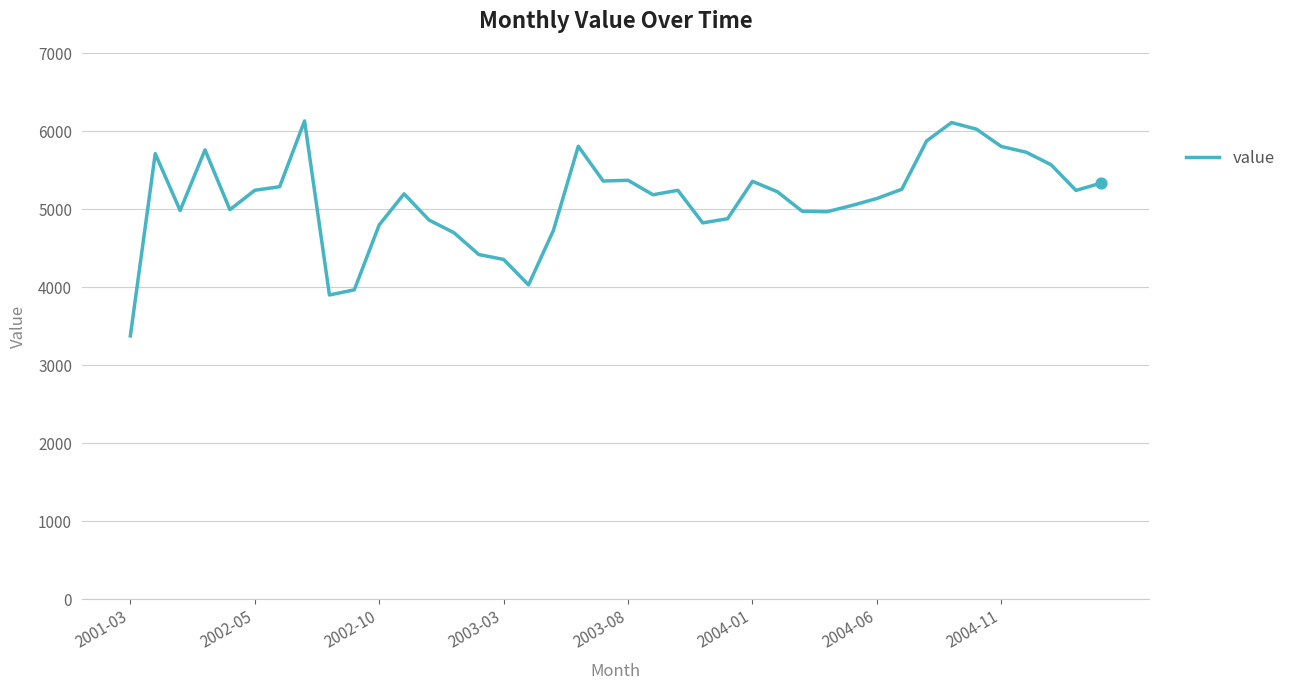

What is the difference between the maximum and minimum values?

2754.4